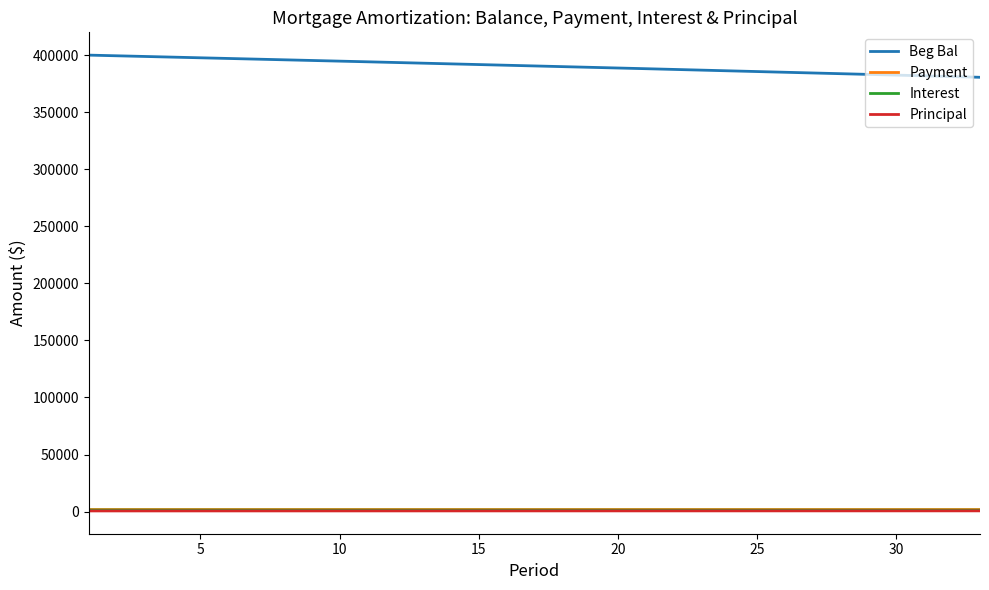

True or false: Beg Bal and Interest cross at least once.

False